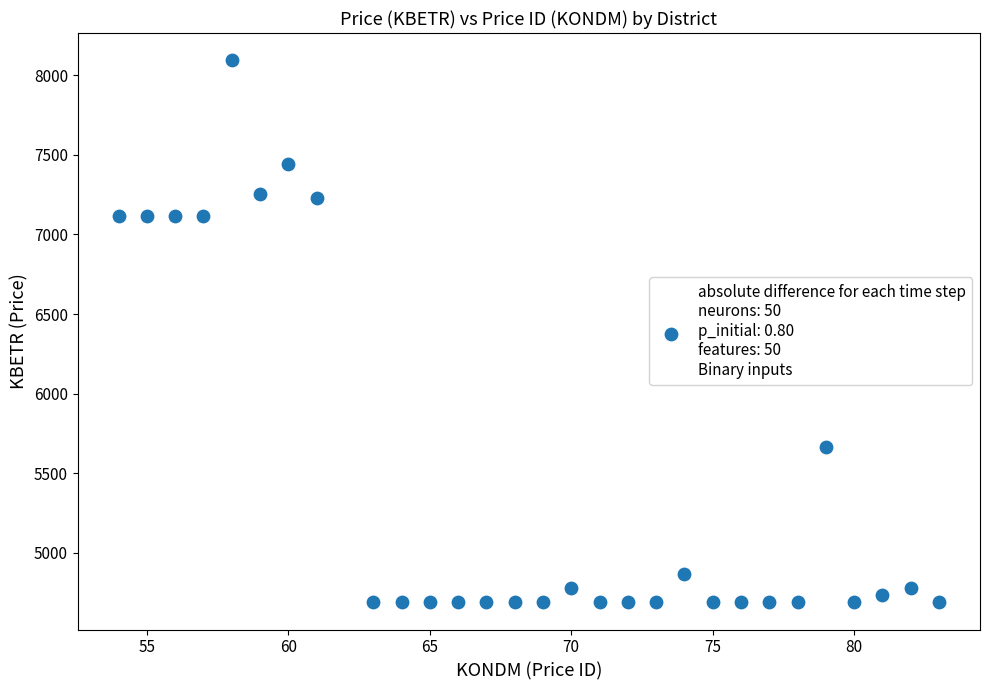

What is the range of Y values (max minus min)?

3408.9